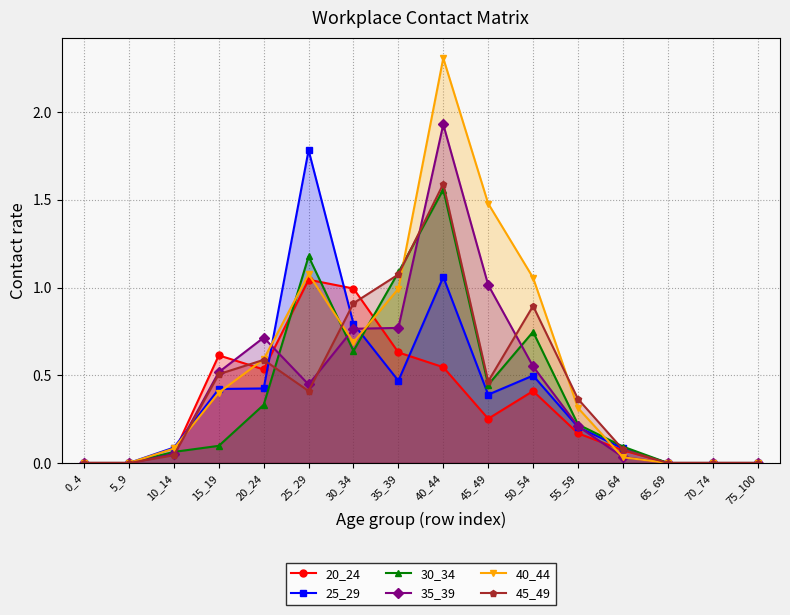

List the labels in order of 30_34 value, largest first.

40_44, 25_29, 35_39, 50_54, 30_34, 45_49, 20_24, 55_59, 15_19, 60_64, 10_14, 0_4, 5_9, 65_69, 70_74, 75_100